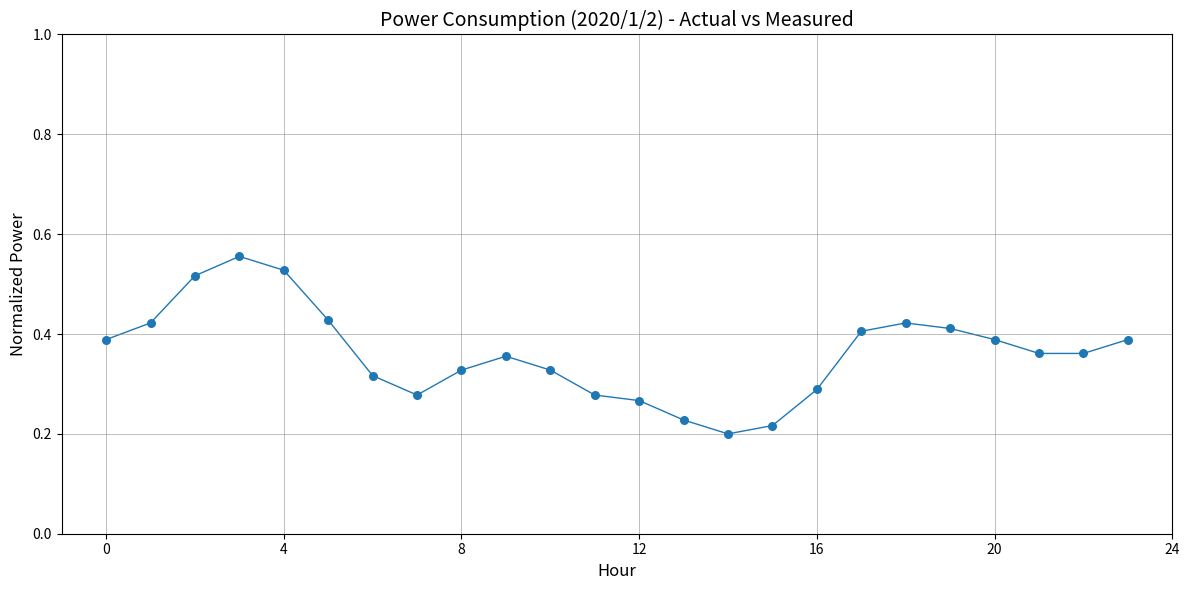

How many lines are shown in the chart?

1